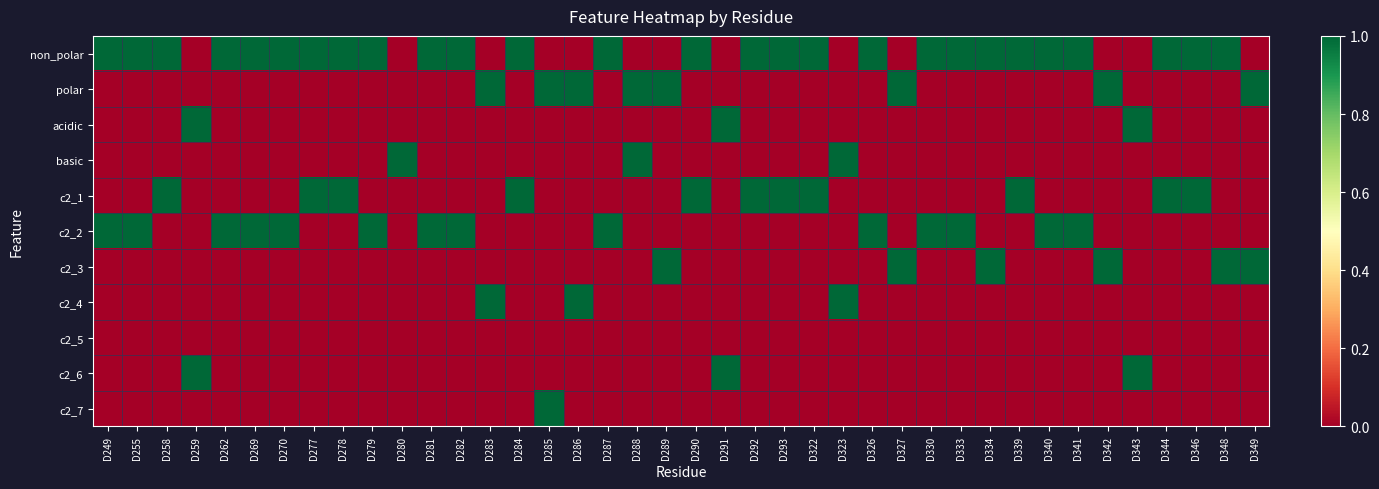

Which category has the highest value across all series?

D249